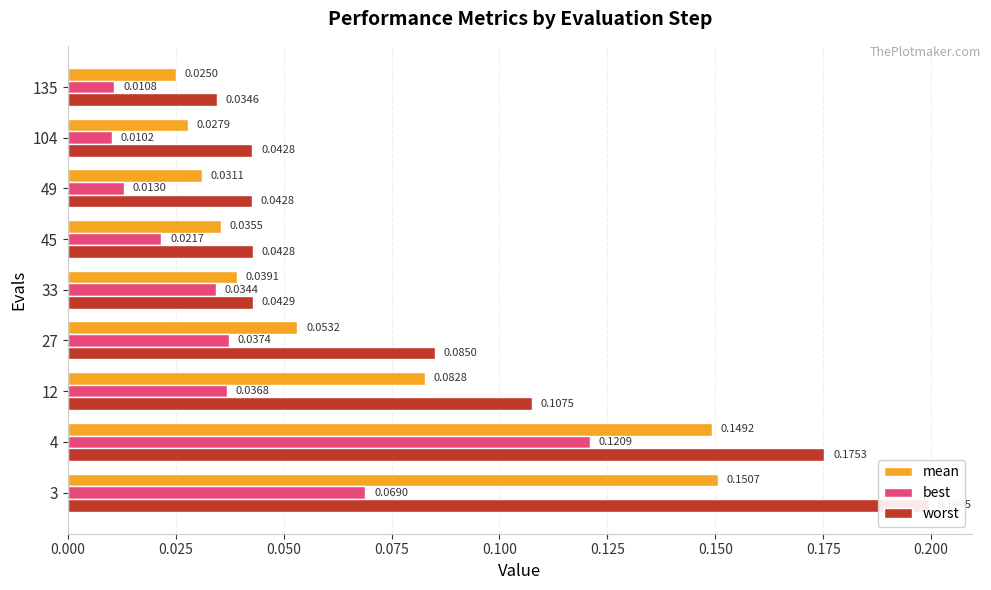

What is the difference between the maximum and minimum values in the worst series?

0.2